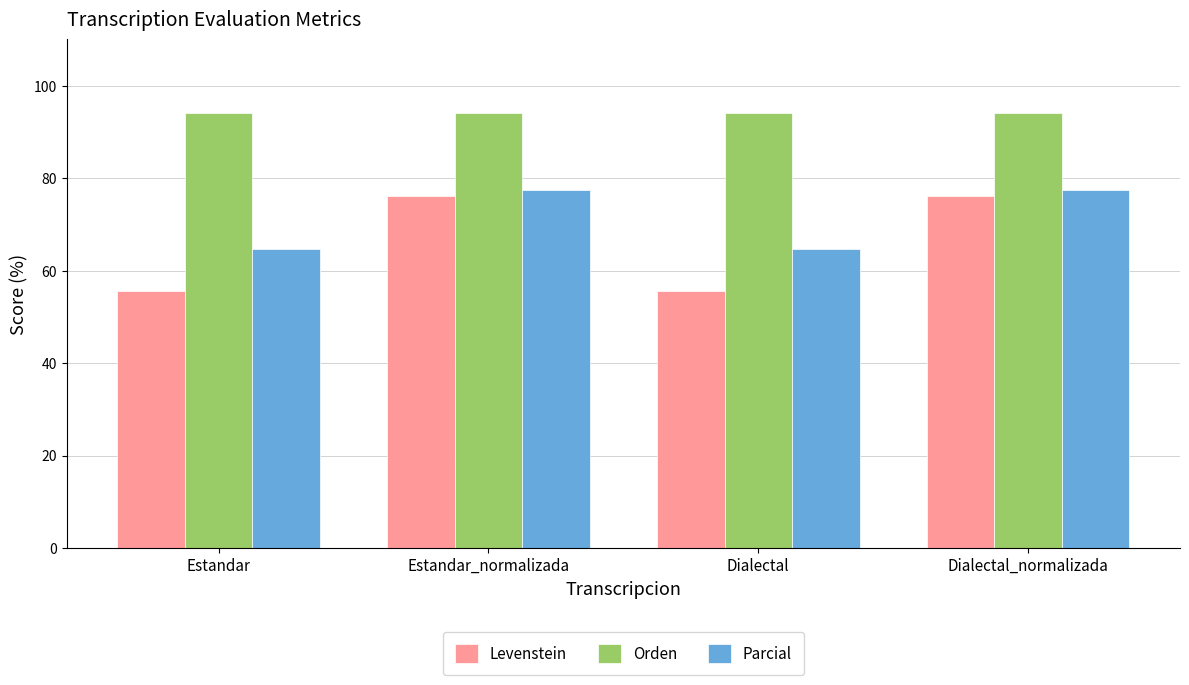

What is the difference between the highest and lowest values at Estandar?

38.6